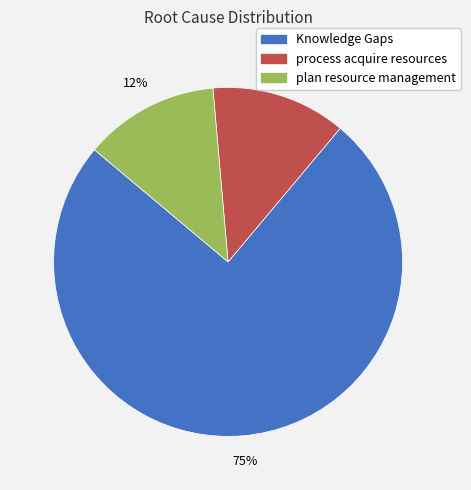

Combined, do process acquire resources and plan resource management account for over 50%?

No